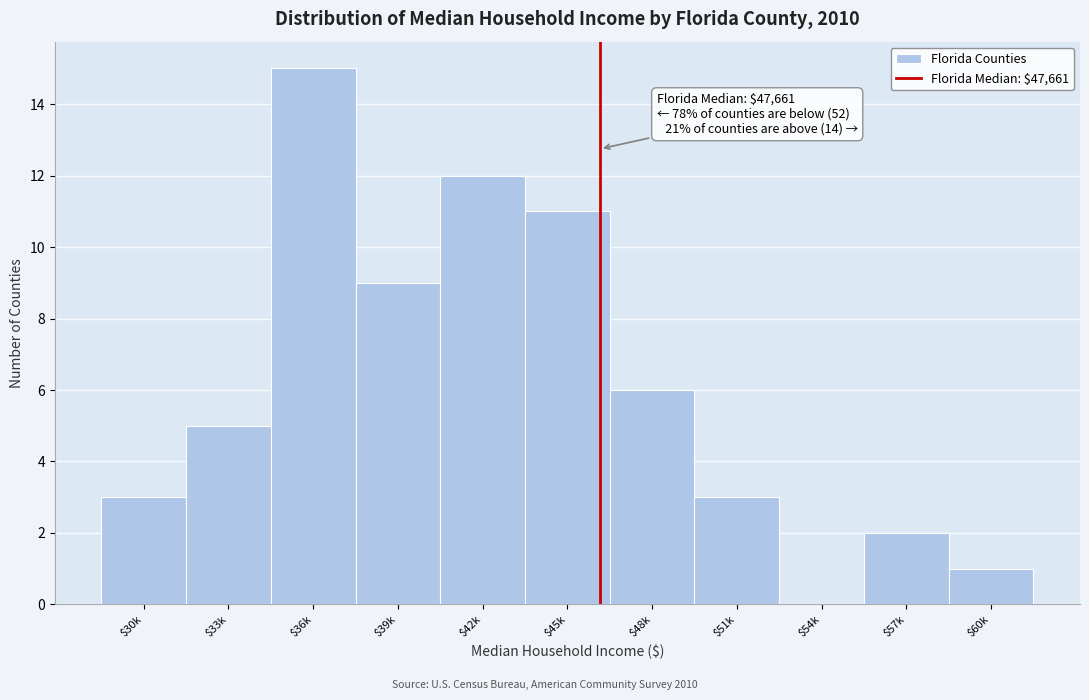

At which label is the value closest to 7?

$48k